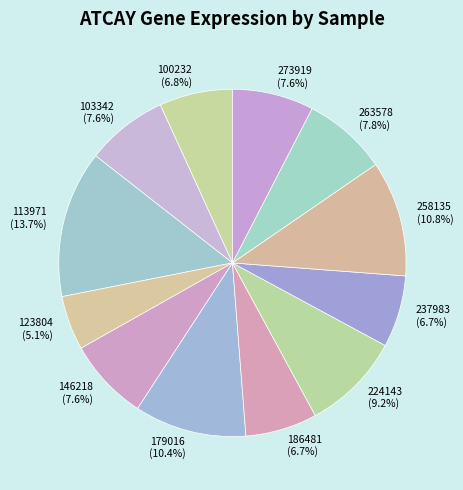

Is it true that 186481 is 7% of the pie?

True